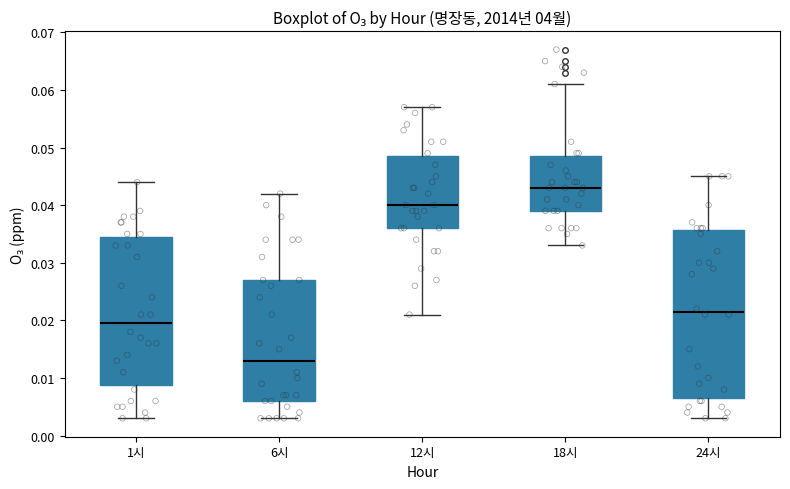

Comparing the boxes themselves (not the whiskers), which one is the tallest?

24시